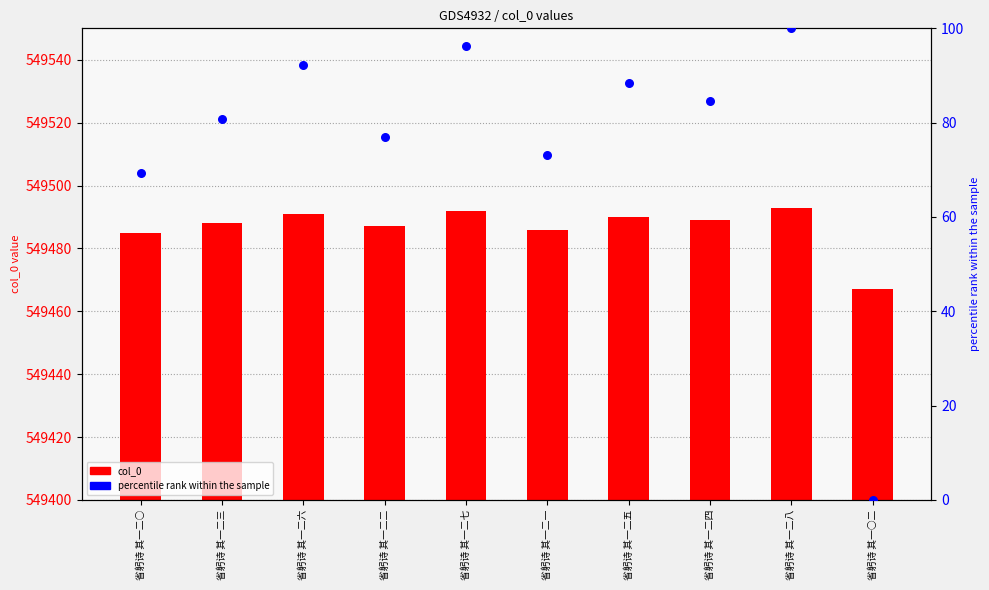

Is the value of percentile rank within the sample at 省躬诗 其一二五 greater than the value of col_0 at 省躬诗 其一二二?

No